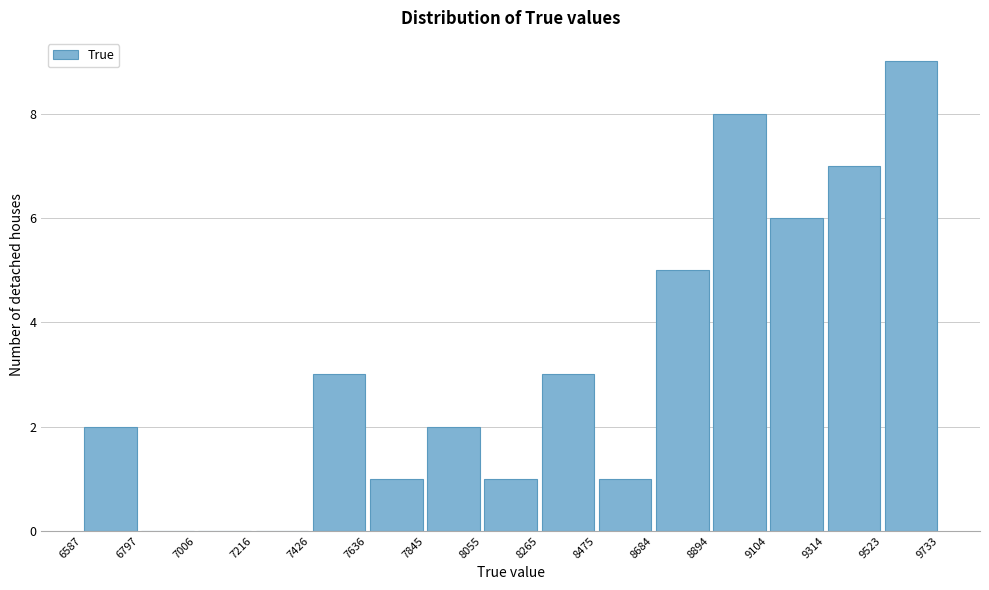

Which range on the x-axis has the tallest bar?

9523 to 9733